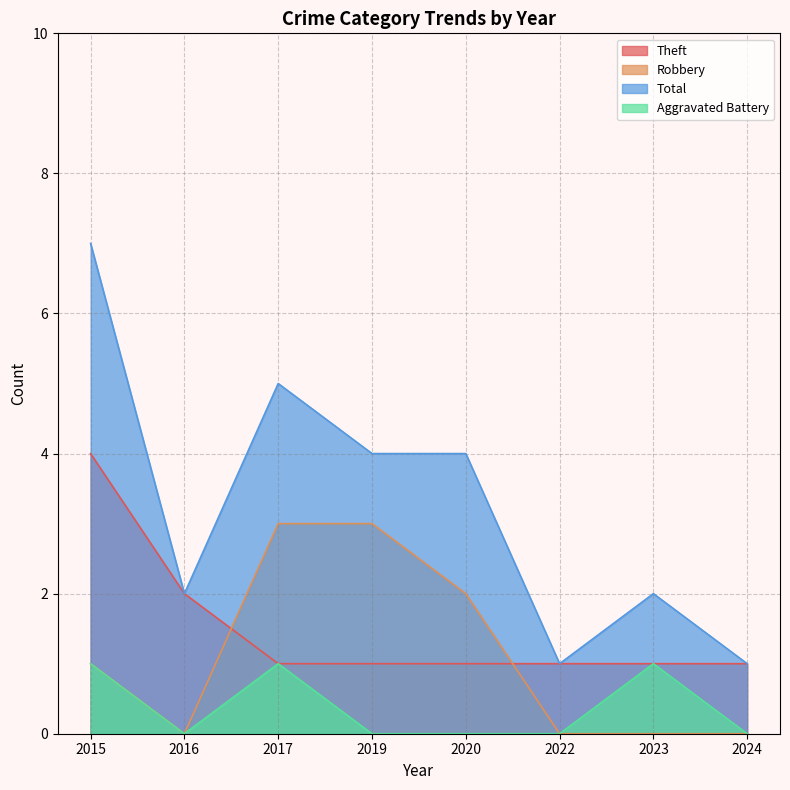

What is the value of the Total point at the 4th from the left?

4